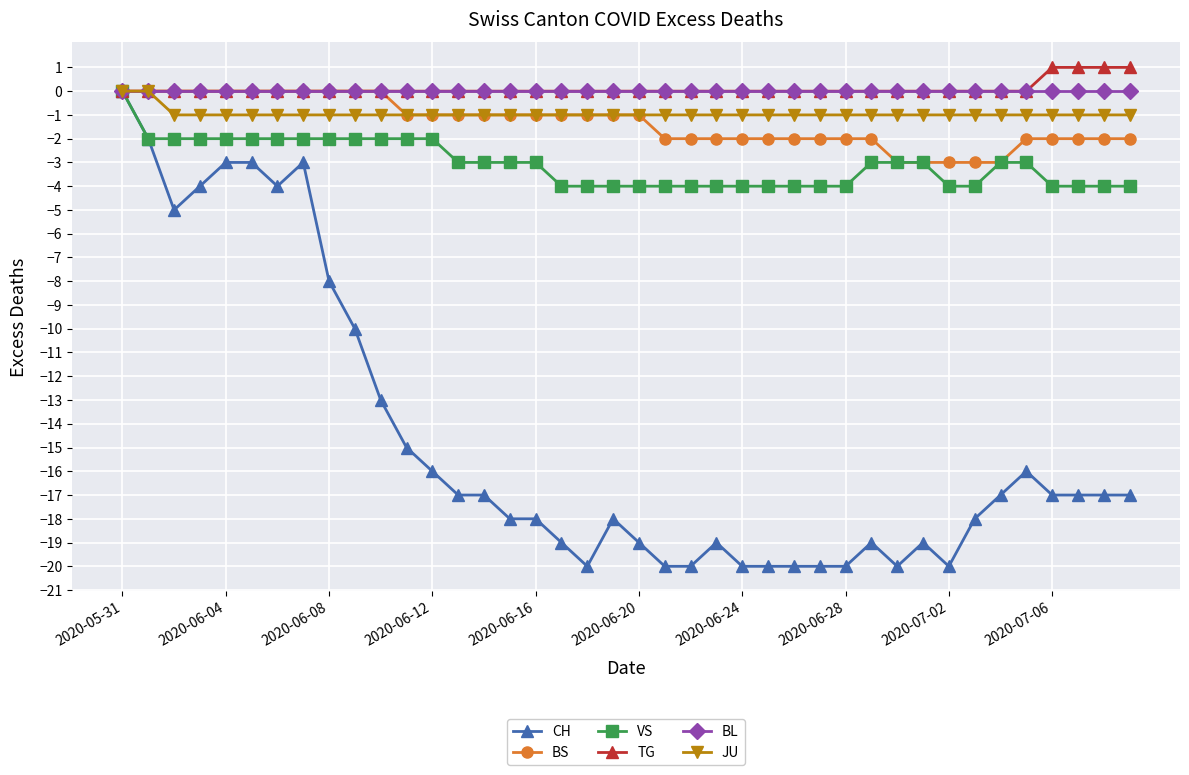

Which series has the widest spread of values?

CH